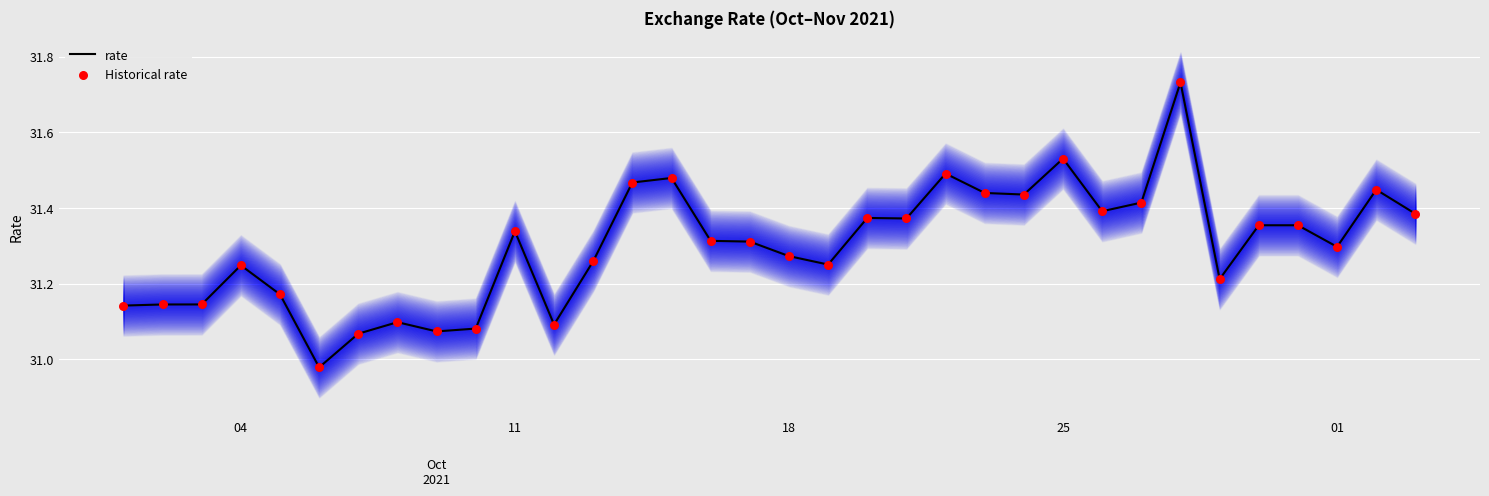

Which series has the largest Y range (max minus min)?

rate